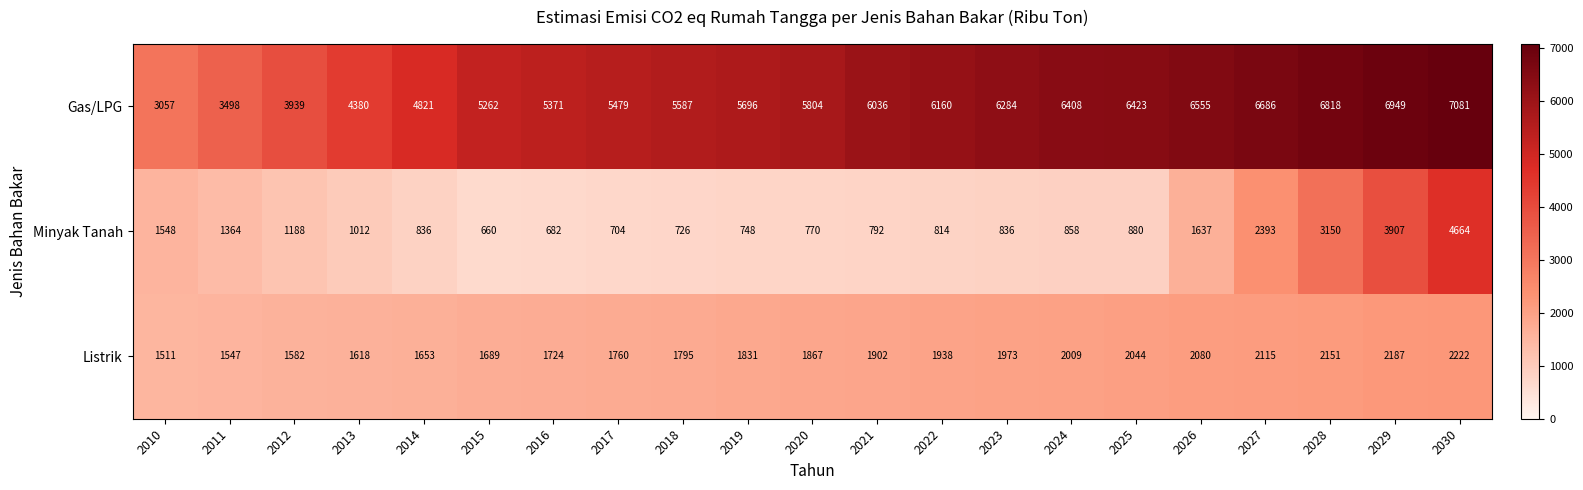

Is it true that Listrik equals 2151 at 2028?

True